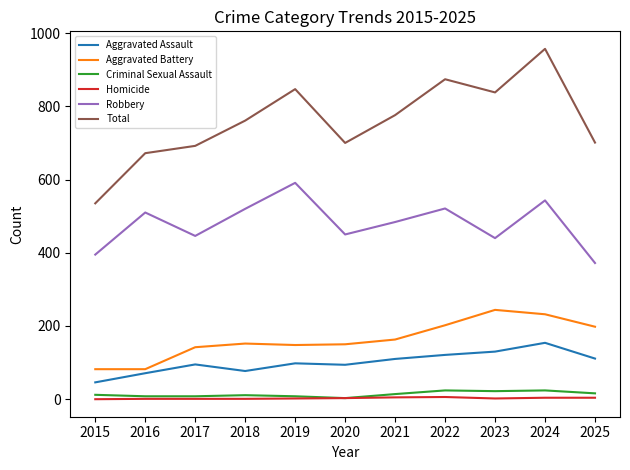

True or false: Robbery and Aggravated Assault intersect in this chart.

False